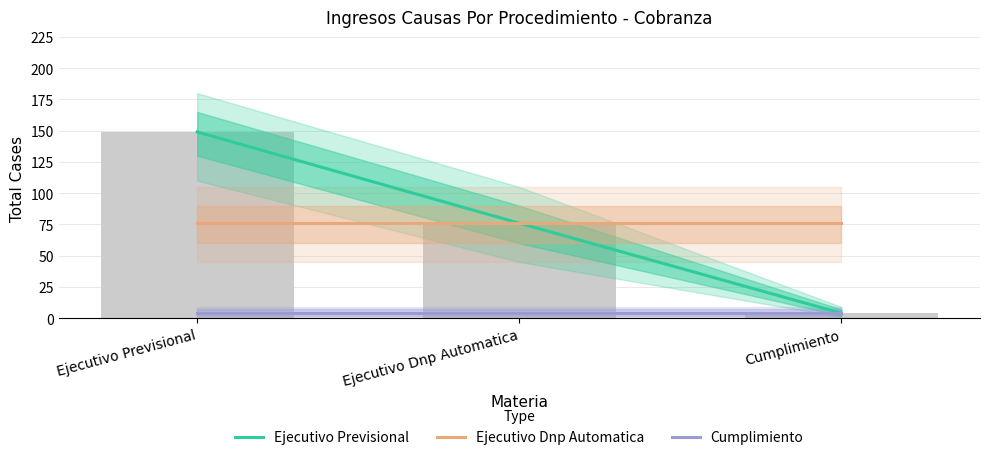

Read the Ejecutivo Previsional value at Ejecutivo Dnp Automatica, to the nearest 50.

100